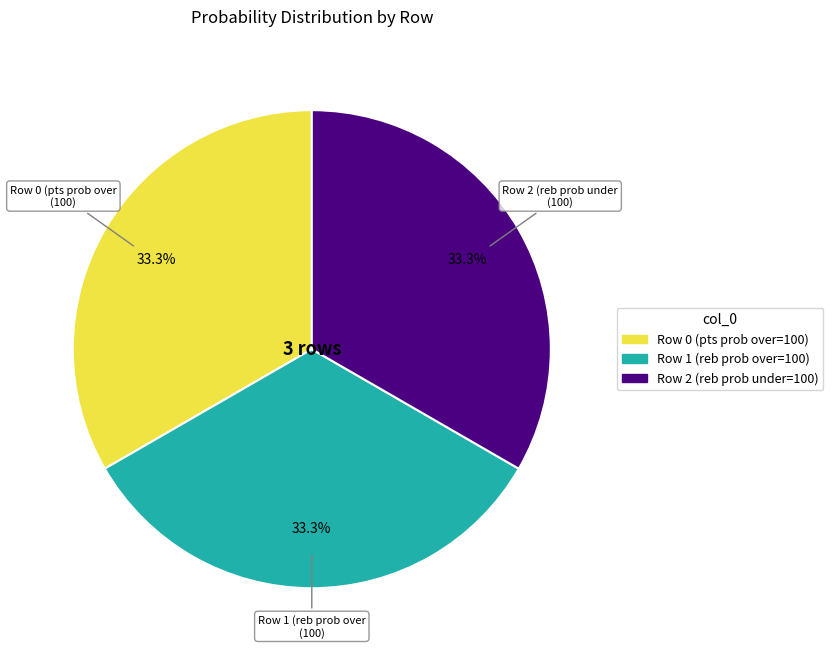

Is there a majority slice in this chart?

No